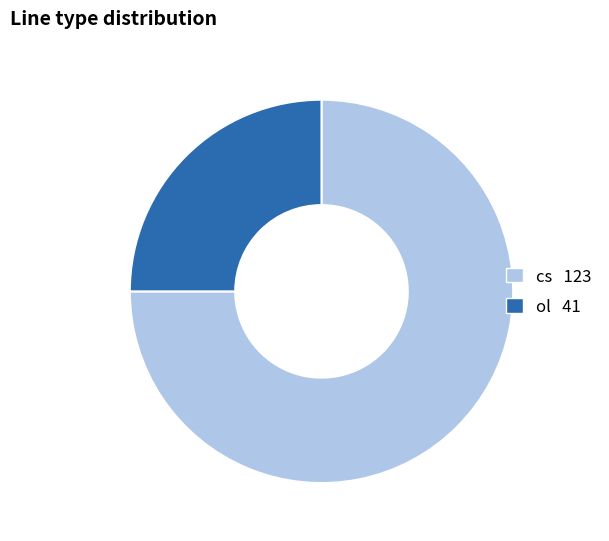

Count the number of slices in the pie.

2